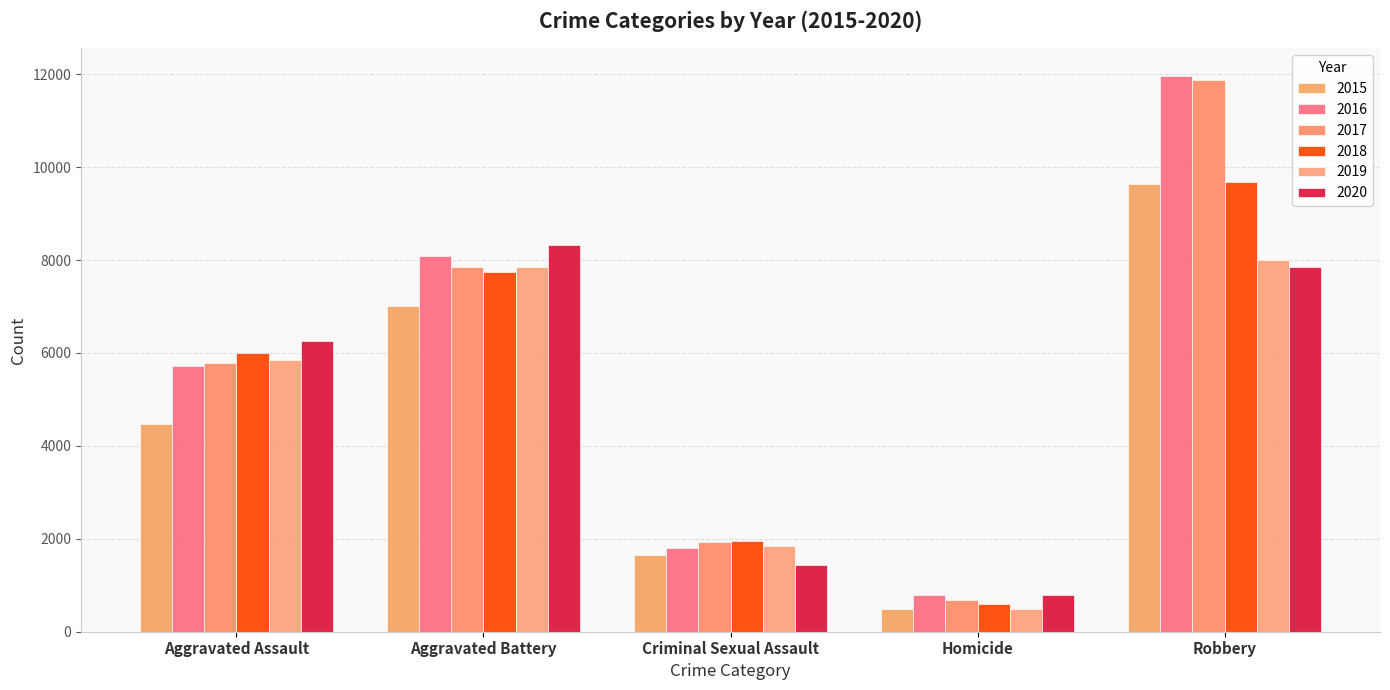

True or false: 2015 has a value of 619 at Criminal Sexual Assault.

False